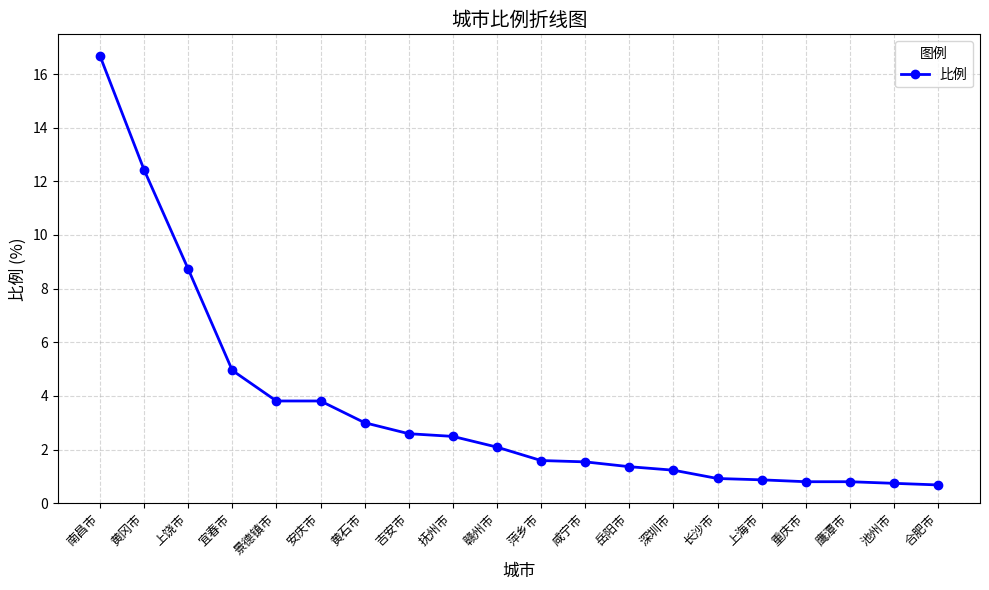

The chart shows a value of 2.1 at 赣州市. True or false?

True